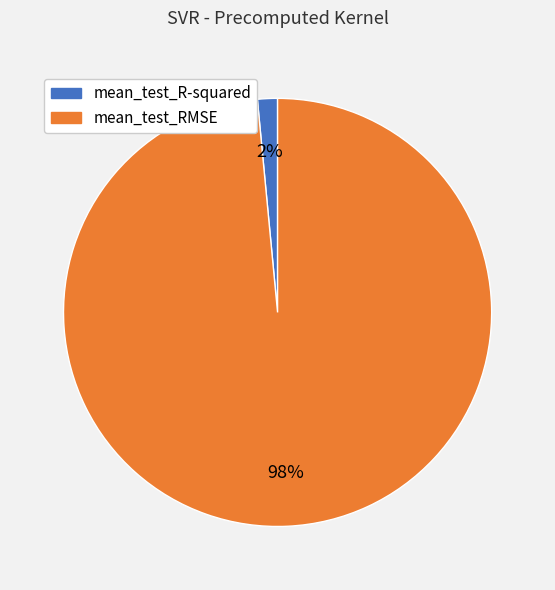

To the nearest percent, what portion does mean_test_RMSE represent?

98%